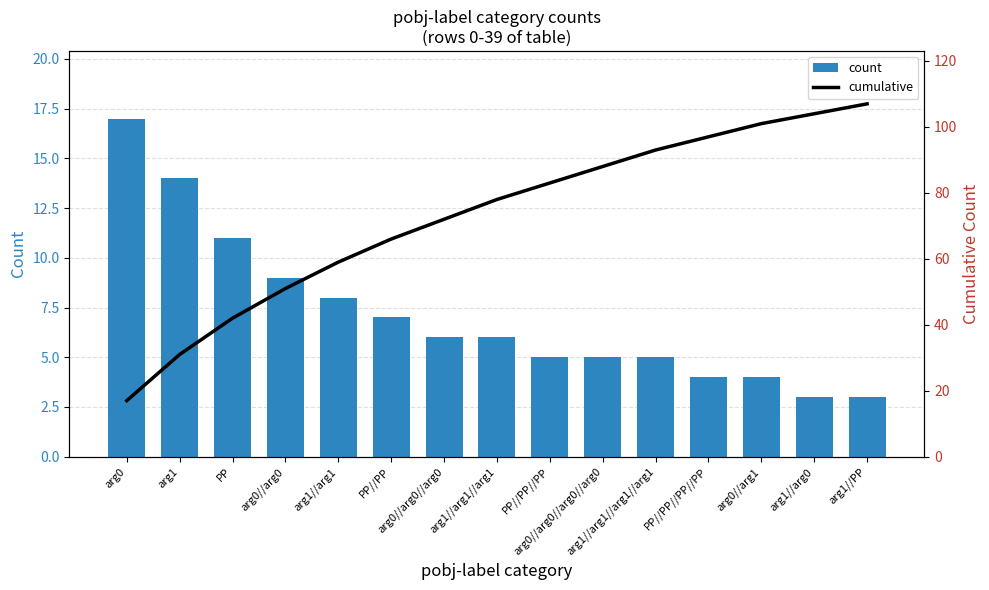

Is it true that count equals 7 at arg1?

False